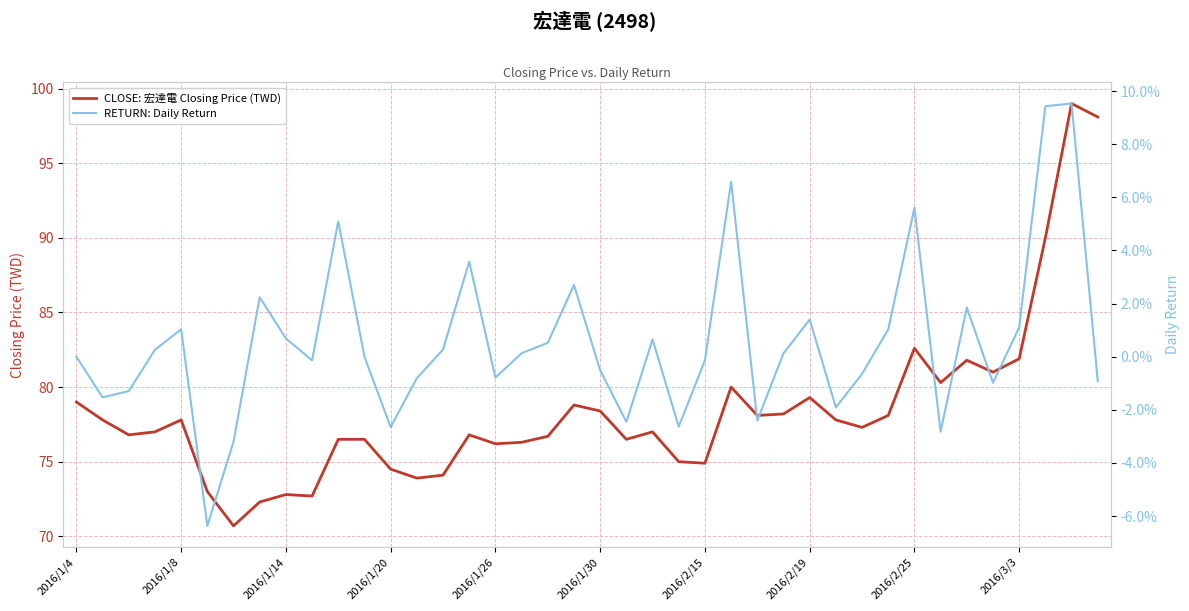

Is this an area chart (filled region under the line)?

No